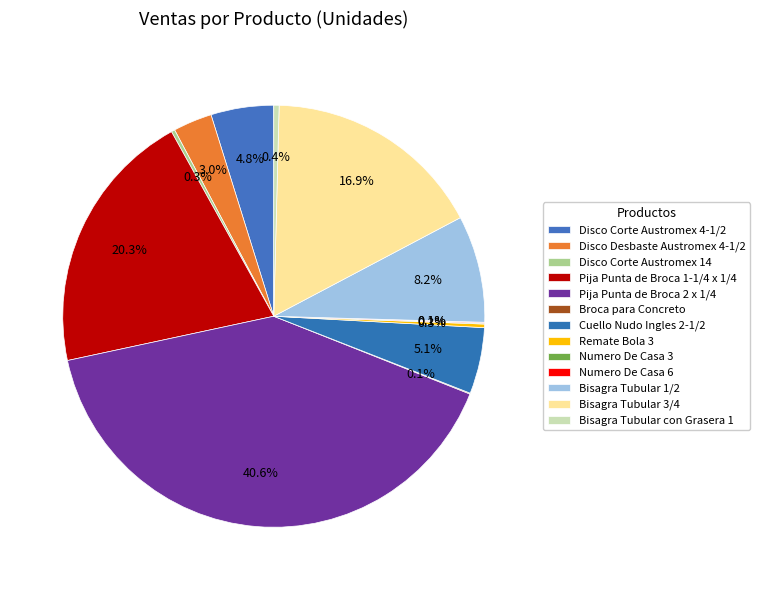

To the nearest percent, what is the average slice percentage?

8%